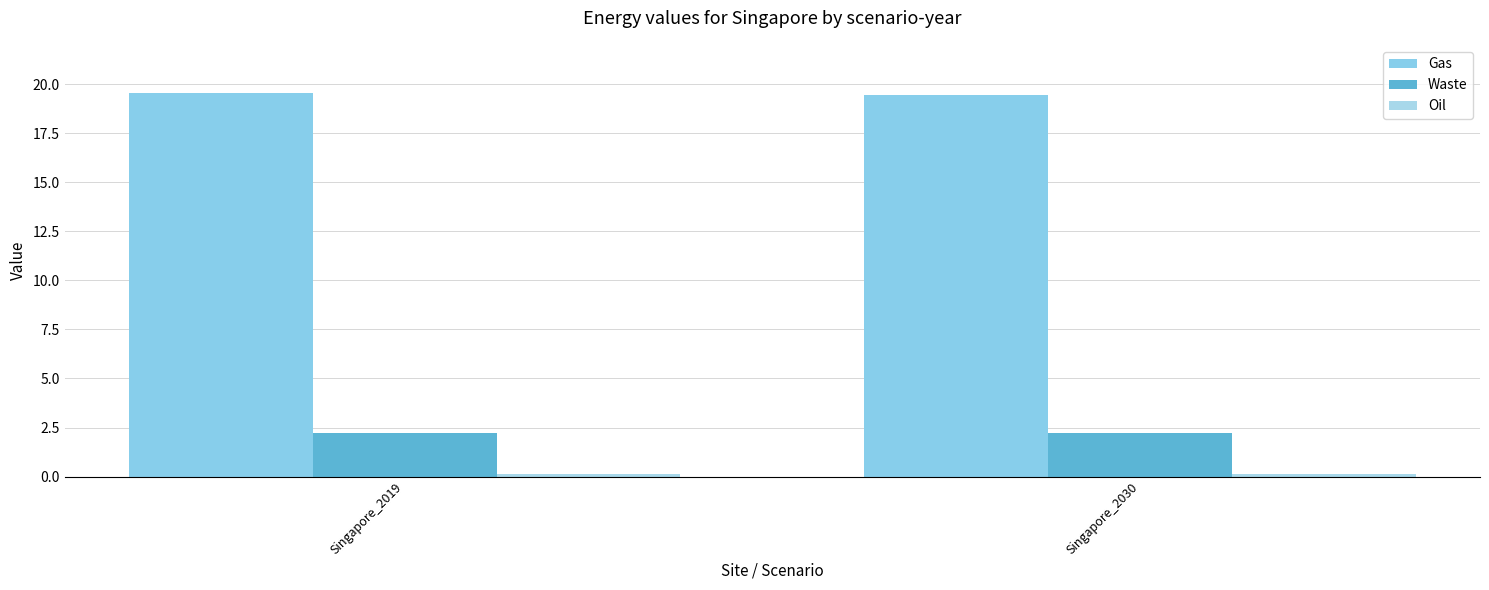

What is the value of the Waste bar at the 1st from the left?

2.2